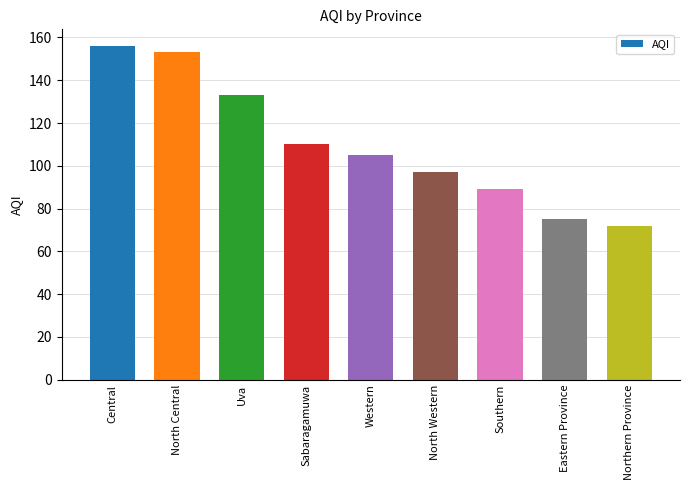

Read the value at Uva, to the nearest 5.

135